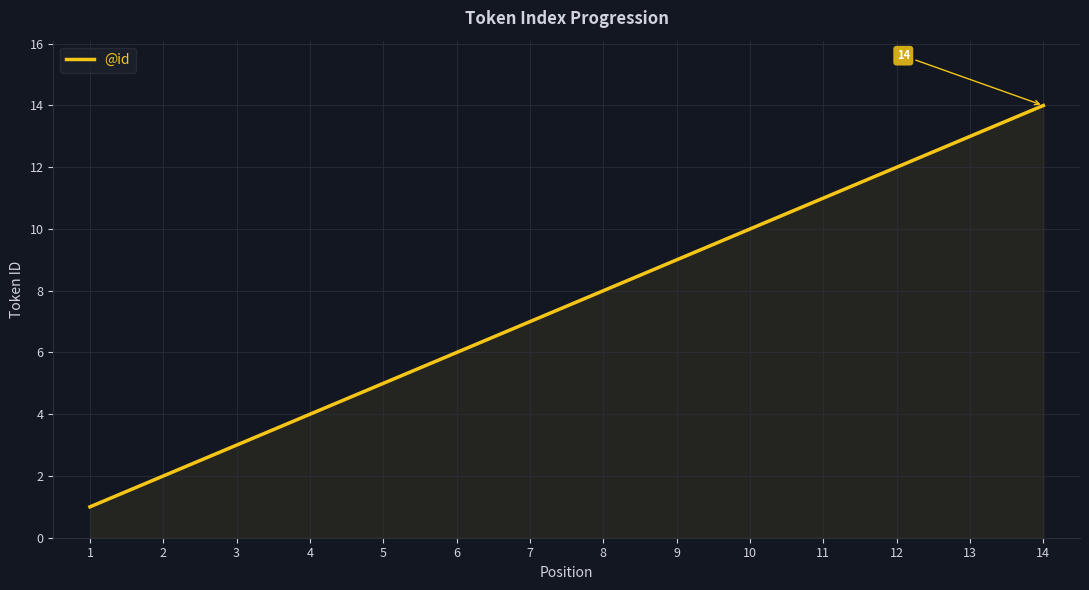

Between 1 and 14, which is larger?

14